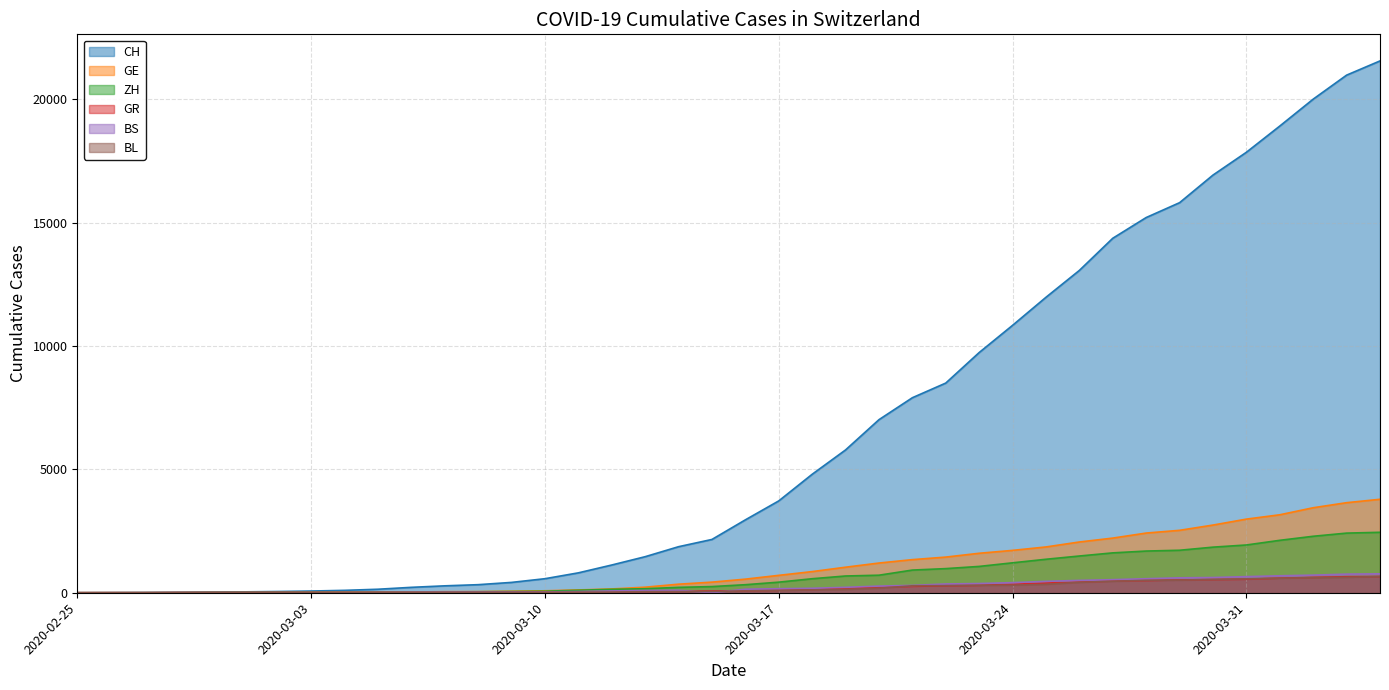

Which has a higher value, 2020-04-04 or 2020-02-27?

2020-04-04